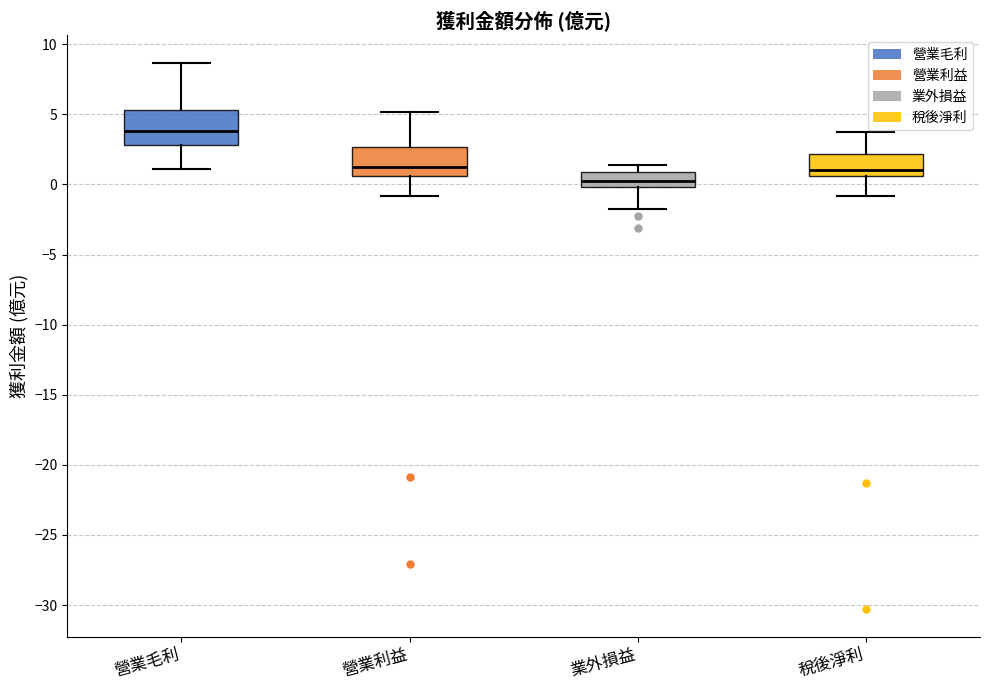

Reading left to right, read every box against the y-axis: the position of its median line, the range the box covers, and the ends of its whiskers. The values are not printed on the chart, so give them approximately, as read against the axis.

營業毛利: median 4.0, box 3.0 to 5.5, whiskers 1.0 to 8.5
營業利益: median 1.5, box 0.5 to 2.5, whiskers -1.0 to 5.0
業外損益: median 0.5, box 0.0 to 1.0, whiskers -1.5 to 1.5
稅後淨利: median 1.0, box 0.5 to 2.0, whiskers -1.0 to 3.5